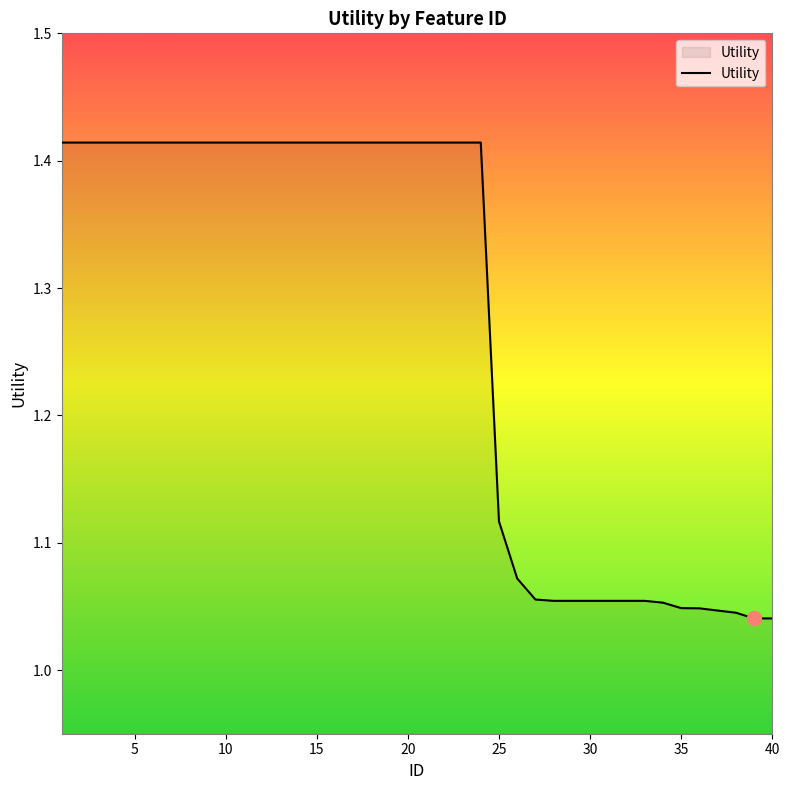

How many lines are shown in the chart?

1